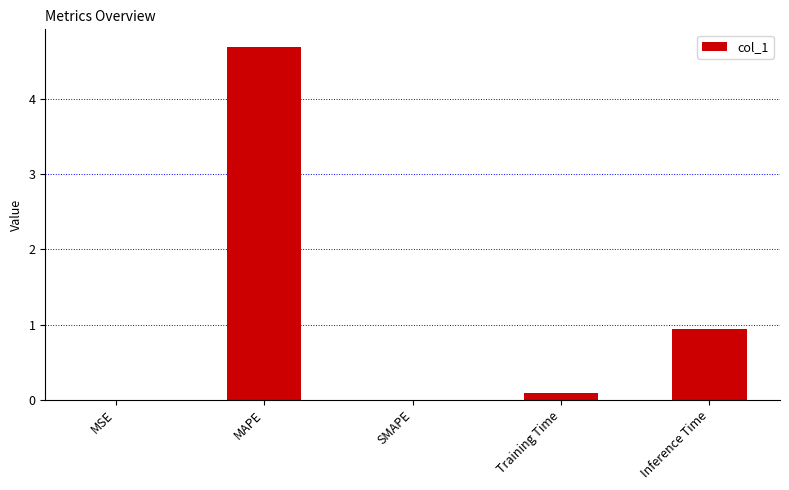

What is the maximum value shown in the chart?

4.7